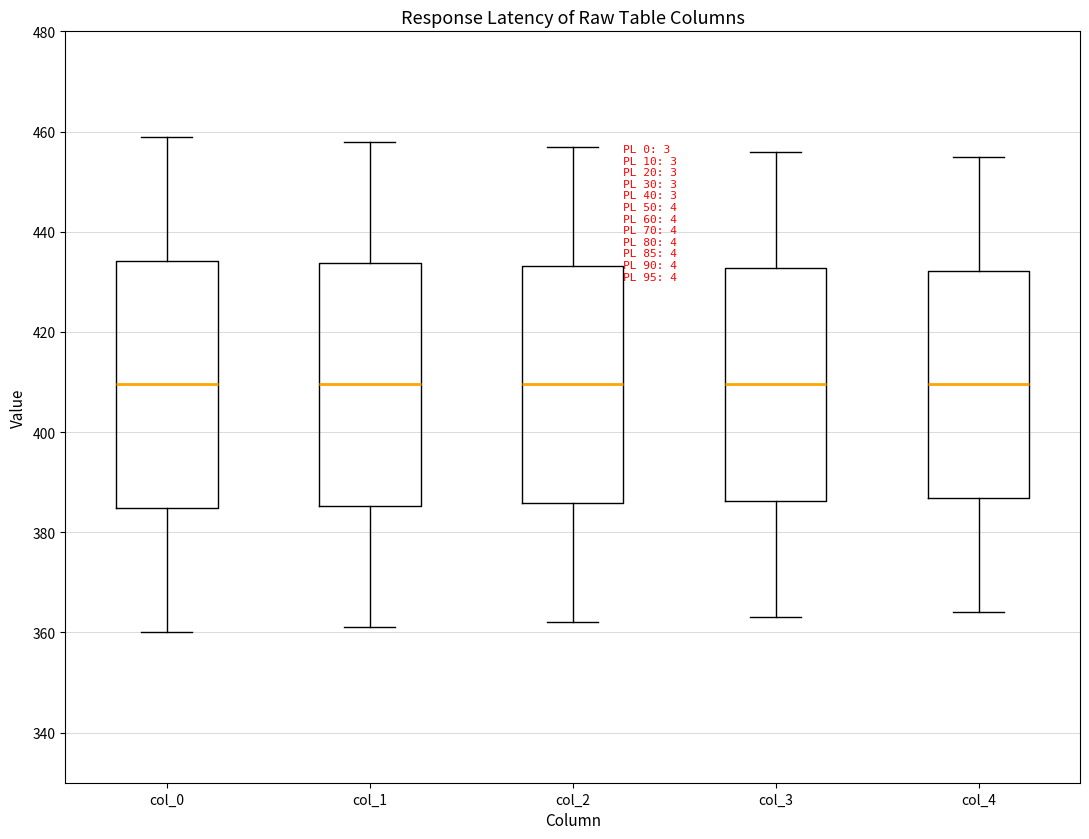

Reading left to right, read every box against the y-axis: the position of its median line, the range the box covers, and the ends of its whiskers. The values are not printed on the chart, so give them approximately, as read against the axis.

col_0: median 410, box 384 to 434, whiskers 360 to 460
col_1: median 410, box 386 to 434, whiskers 362 to 458
col_2: median 410, box 386 to 434, whiskers 362 to 458
col_3: median 410, box 386 to 432, whiskers 364 to 456
col_4: median 410, box 386 to 432, whiskers 364 to 456